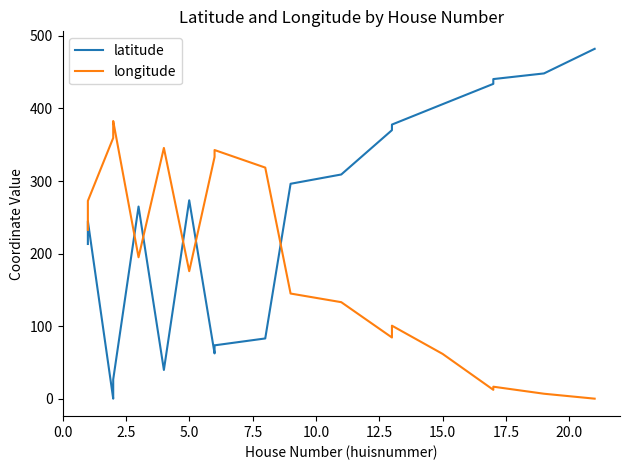

List the series in order of their overall mean, lowest first.

longitude, latitude